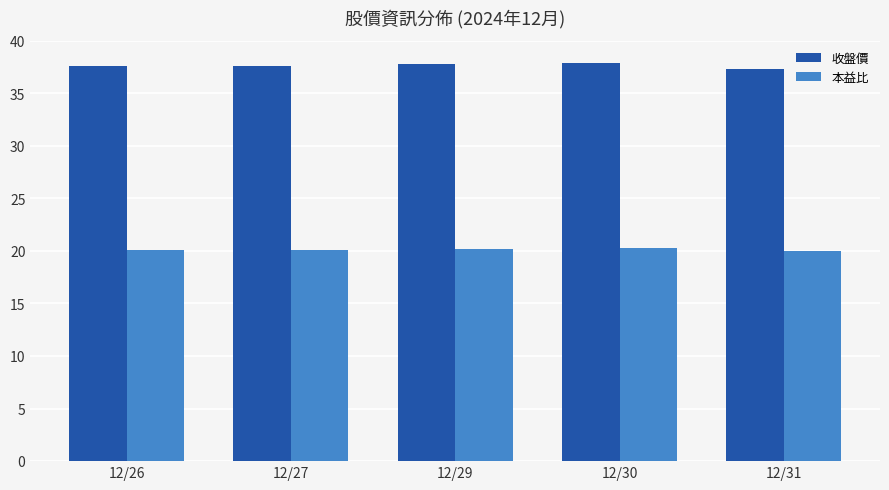

What is the minimum value shown in the chart?

20.0